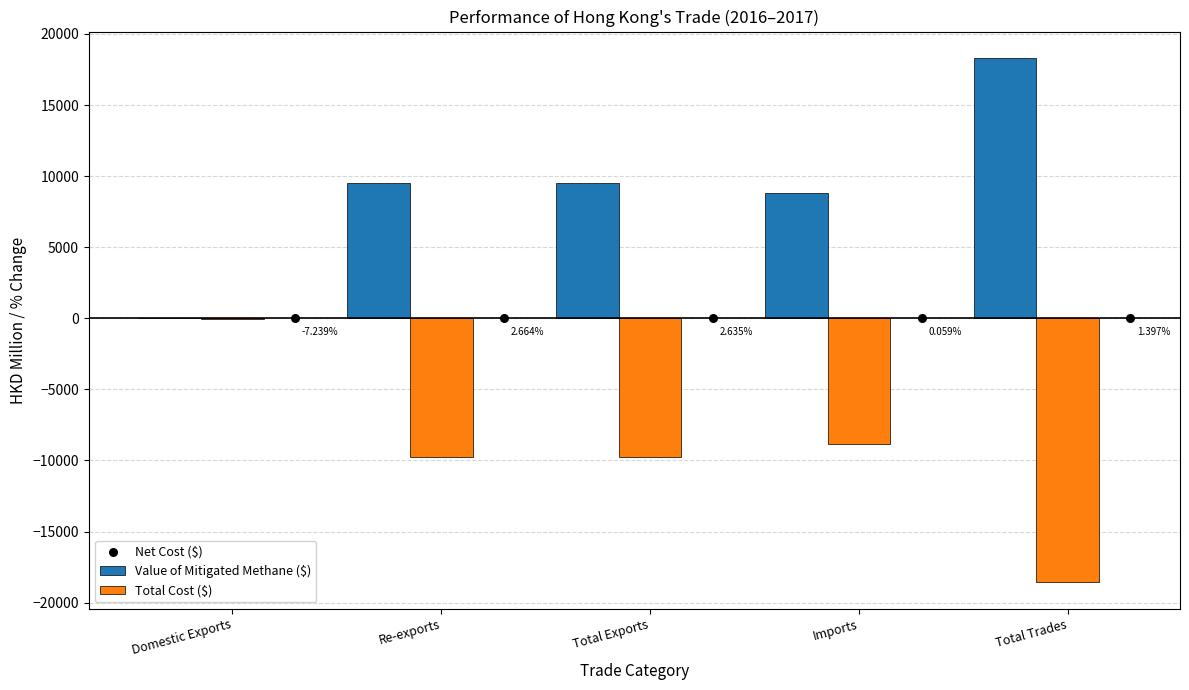

What are all the series names shown in the legend?

Value of Mitigated Methane ($), Total Cost ($), Net Cost ($)